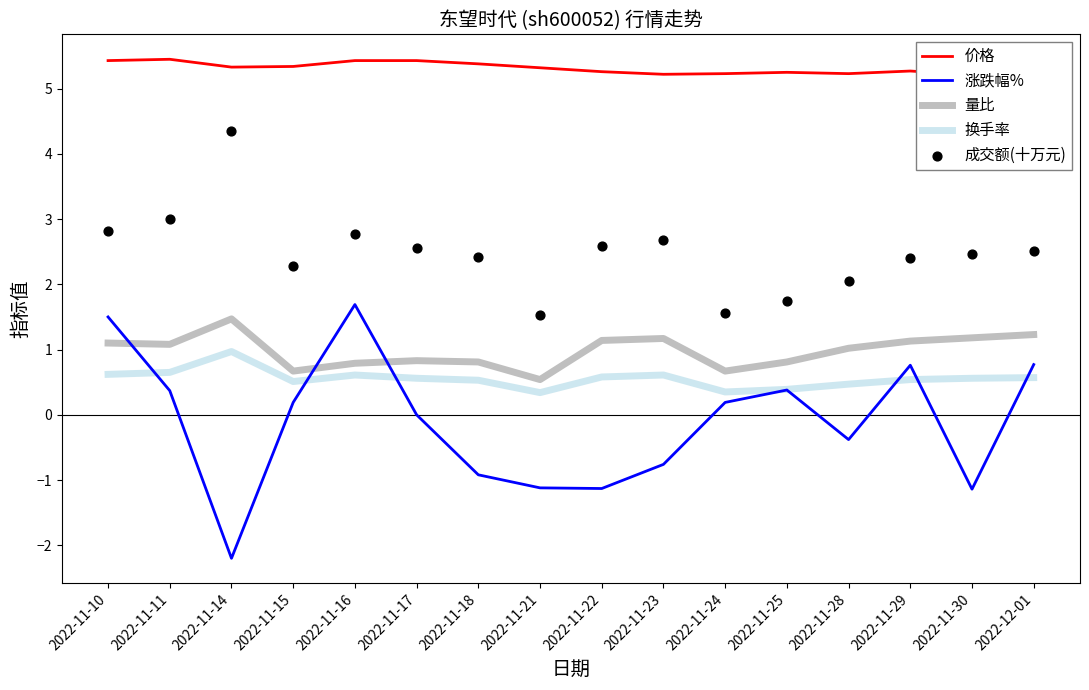

What is the total value across all series at 2022-11-11?

10.5